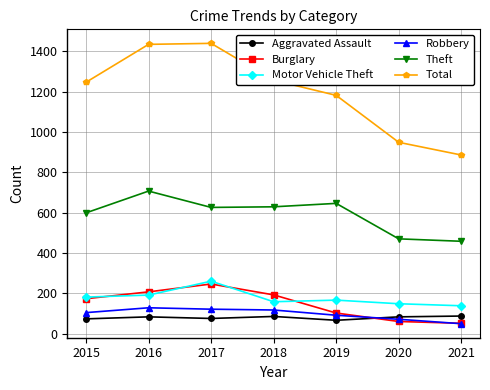

At 2018, list the series in order from largest to smallest.

Total, Theft, Burglary, Motor Vehicle Theft, Robbery, Aggravated Assault